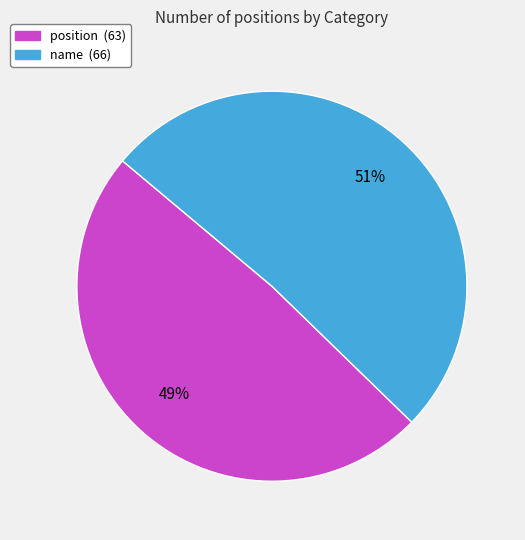

Rank the categories by value from highest to lowest.

name, position